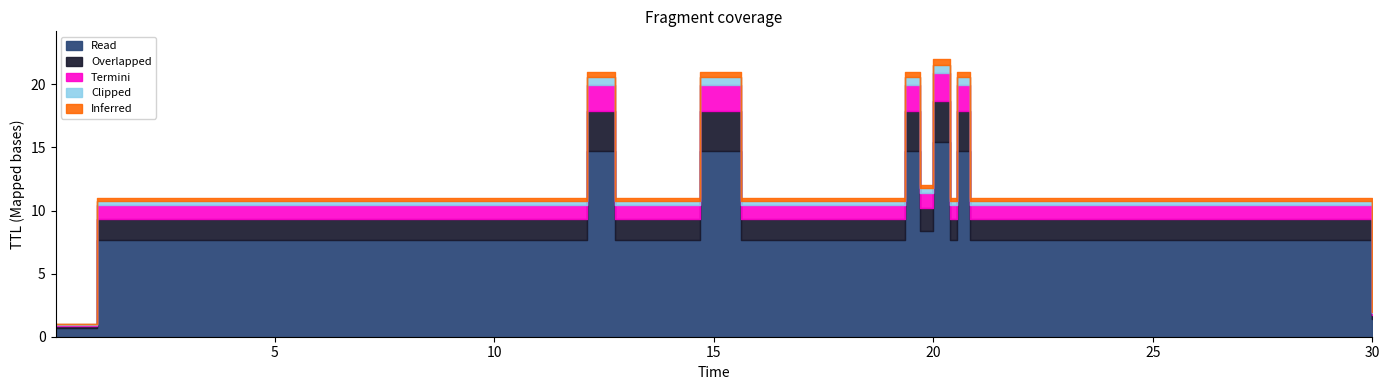

What is the label of the 6th point from the left?

5